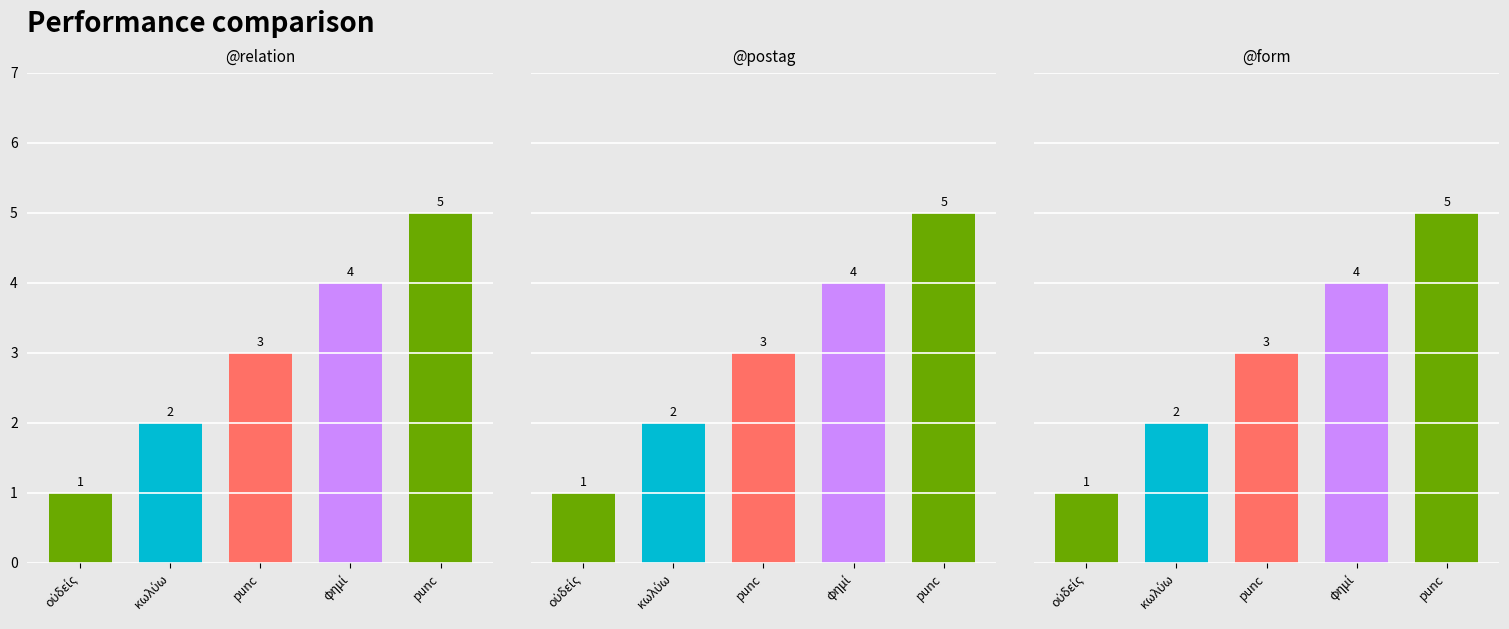

Reading left to right, transcribe all the data shown in this chart.

οὐδείς=1	κωλύω=2	punc=3	φημί=4	punc=5